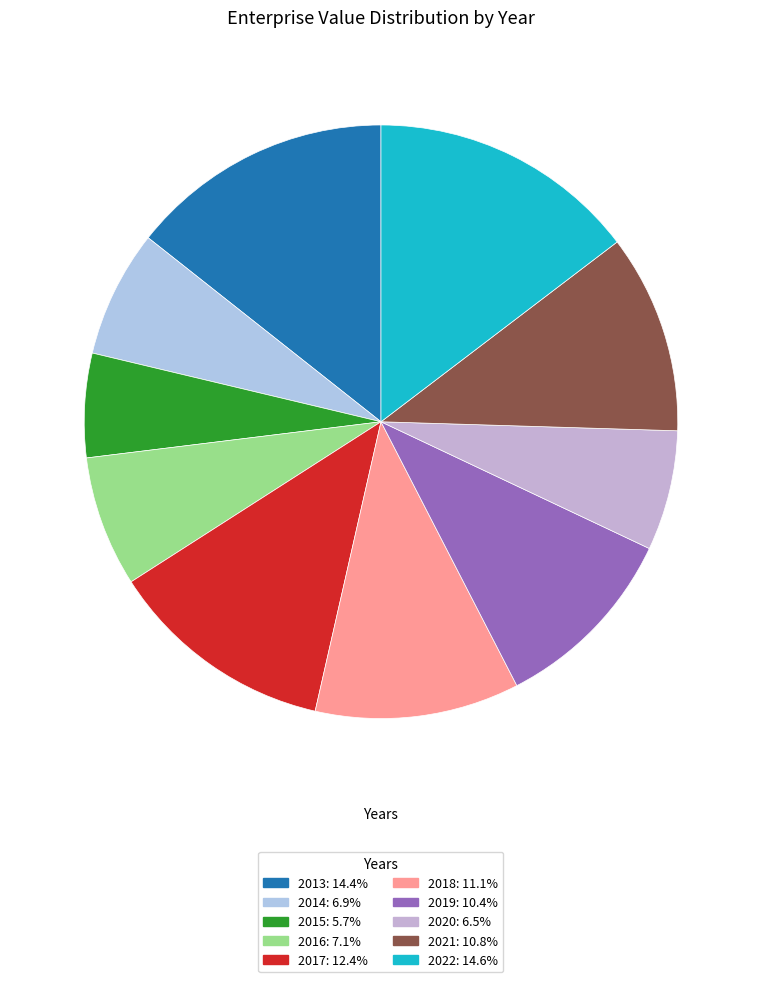

Do 2016 and 2015 together represent more than half of the pie?

No